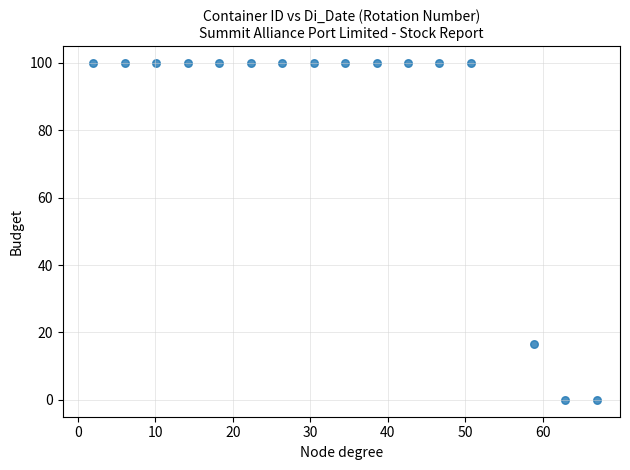

What Y value in the scatter plot is closest to 50?

16.7